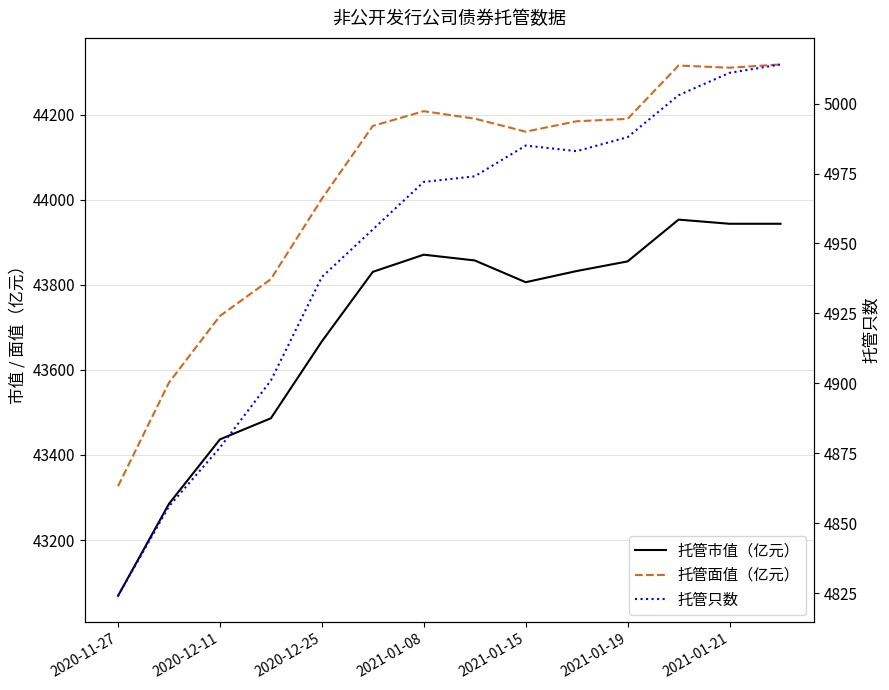

Which category has the lowest value in the 托管只数 series?

2020-11-27